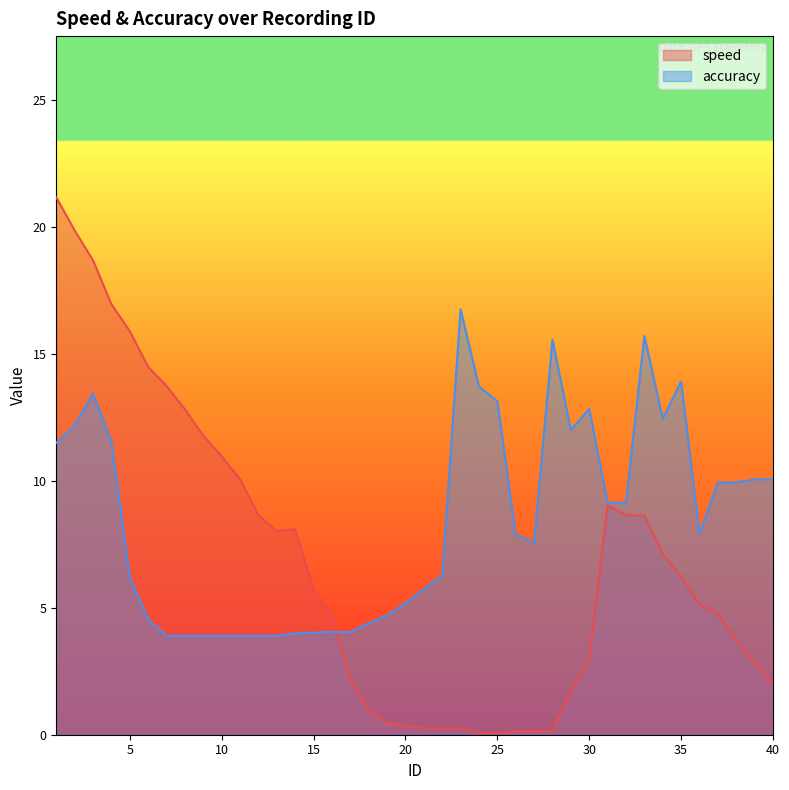

Reading right to left, list all the values displayed in this chart.

speed: 40=2.0	39=2.8	38=3.7	37=4.8	36=5.1	35=6.2	34=7.1	33=8.6	32=8.6	31=9.0	30=2.9	29=1.7	28=0.1	27=0.1	26=0.1	25=0.0	24=0.1	23=0.2	22=0.2	21=0.3	20=0.4	19=0.5	18=1.0	17=2.1	16=4.7	15=5.7	14=8.1	13=8.0	12=8.7	11=10.1	10=11.0	9=11.8	8=12.8	7=13.7	6=14.5	5=15.9	4=17.0	3=18.7	2=19.9	1=21.2
accuracy: 40=10.1	39=10.1	38=9.9	37=9.9	36=7.9	35=13.9	34=12.4	33=15.7	32=9.1	31=9.1	30=12.8	29=12.0	28=15.6	27=7.6	26=7.9	25=13.1	24=13.7	23=16.8	22=6.3	21=5.7	20=5.2	19=4.7	18=4.4	17=4.0	16=4.0	15=4.0	14=4.0	13=3.9	12=3.9	11=3.9	10=3.9	9=3.9	8=3.9	7=3.9	6=4.5	5=6.2	4=11.5	3=13.4	2=12.2	1=11.5